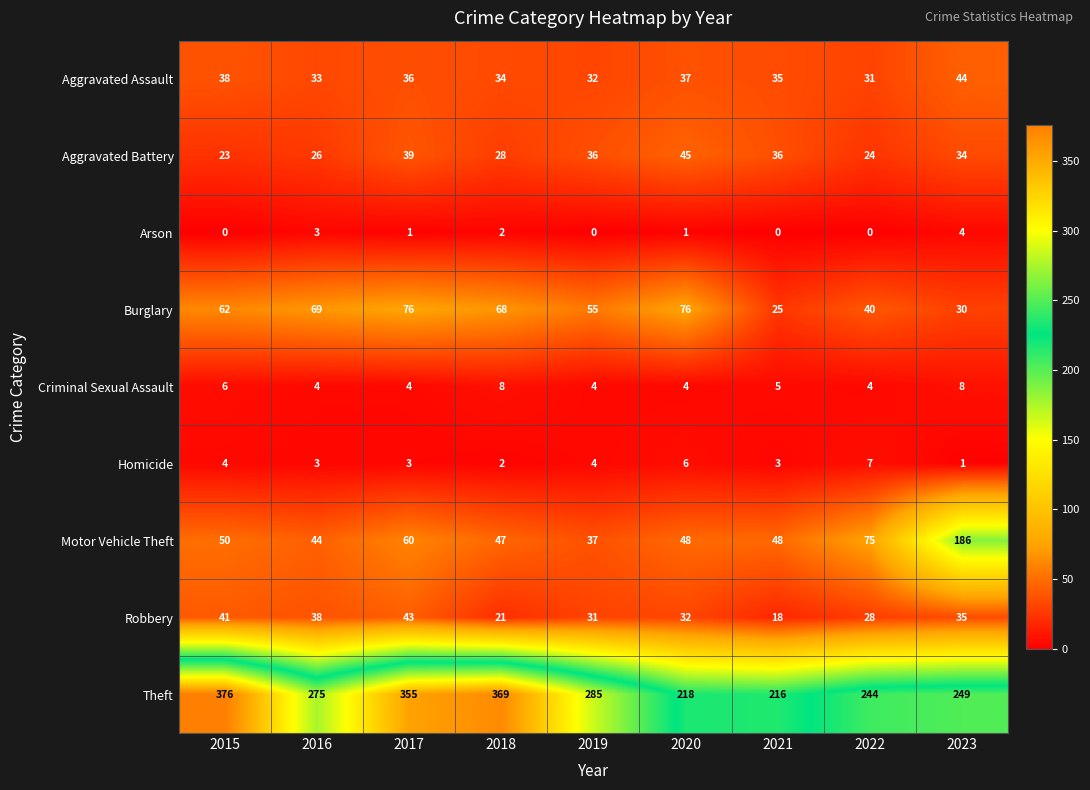

Which series has the largest range (max minus min)?

Theft